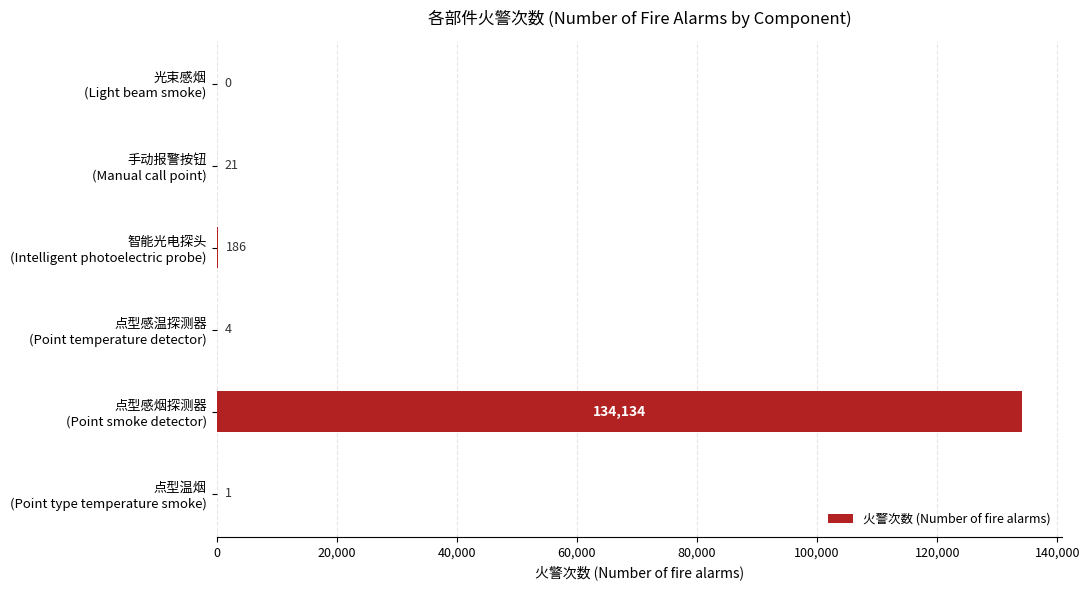

What is the maximum value shown in the chart?

134134